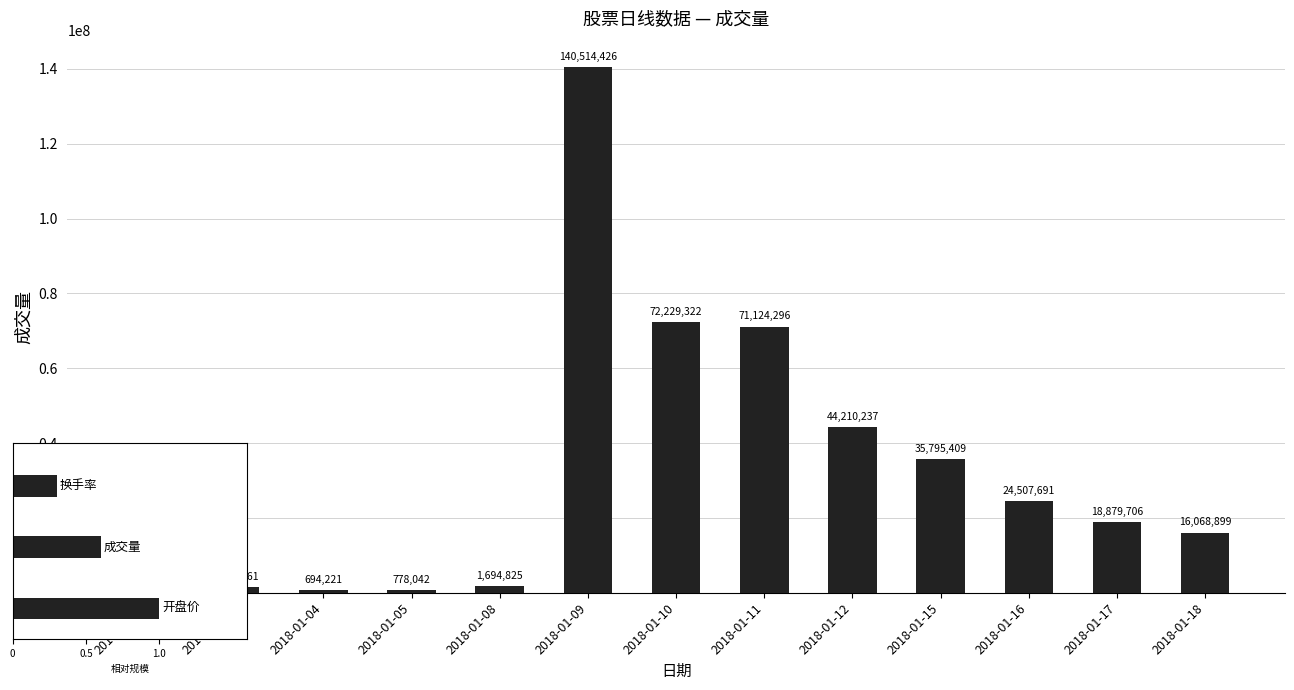

The value at 2018-01-18 is 10187982. True or false?

False